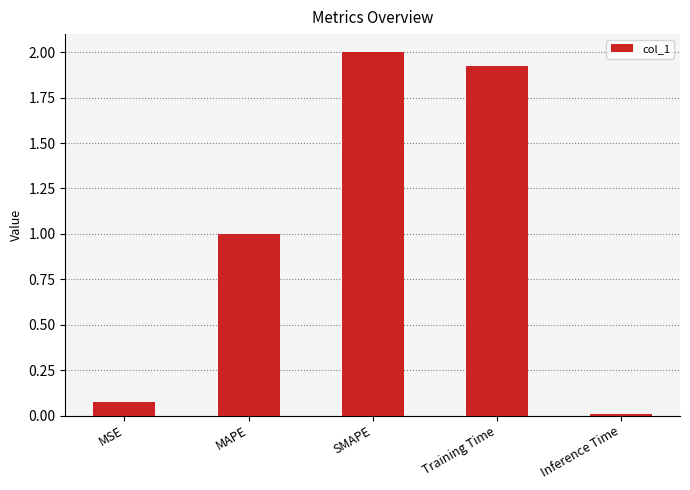

Is it true that the value at MAPE is 1.0?

True